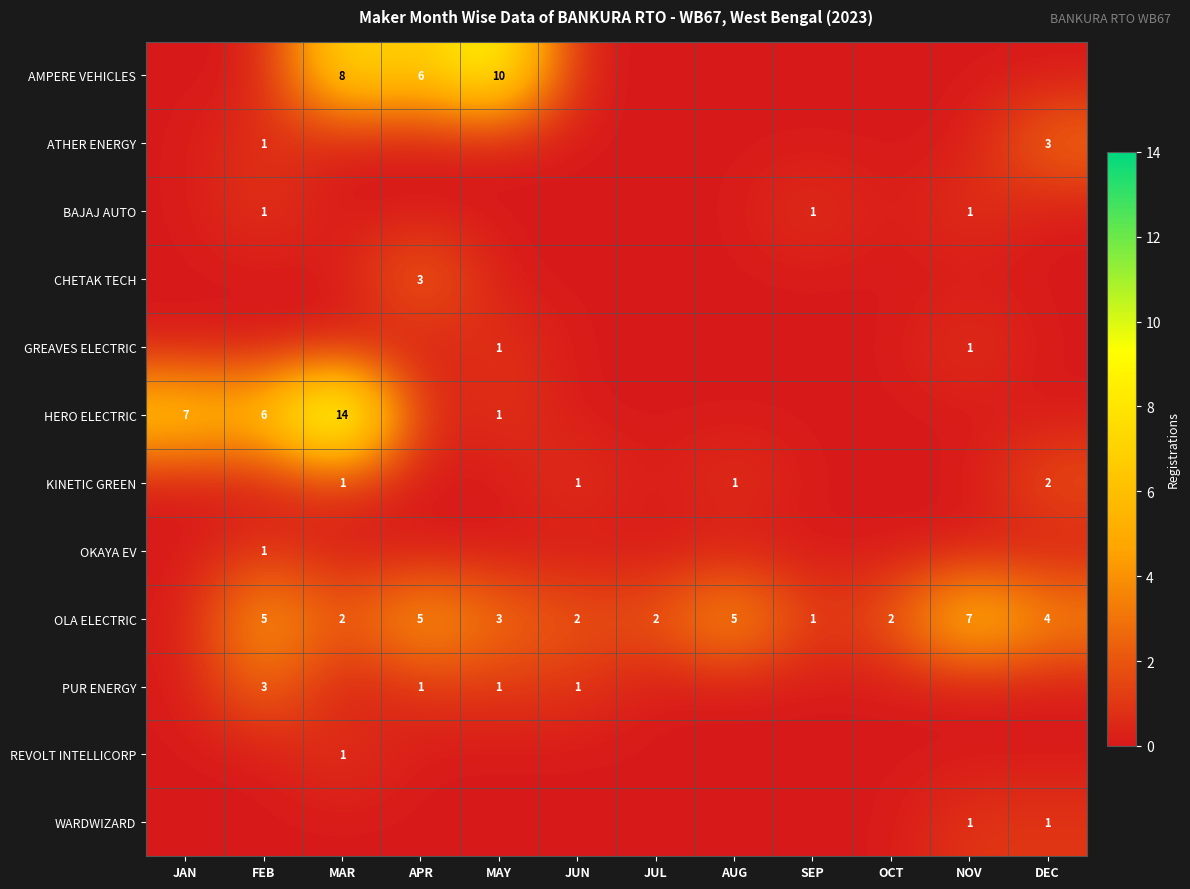

The KINETIC GREEN series shows 2 at AUG. True or false?

False